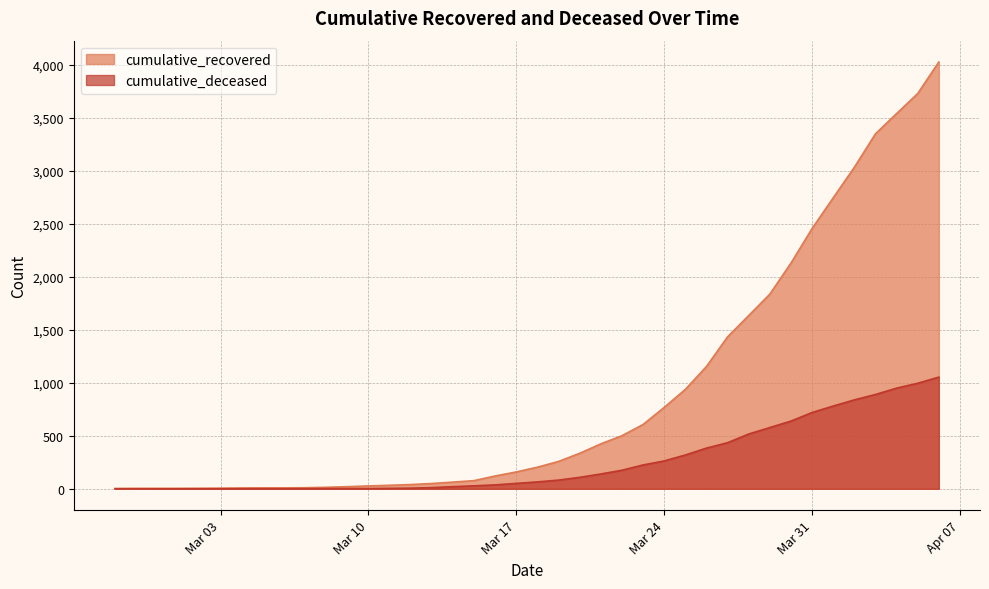

How many lines are shown in the chart?

2